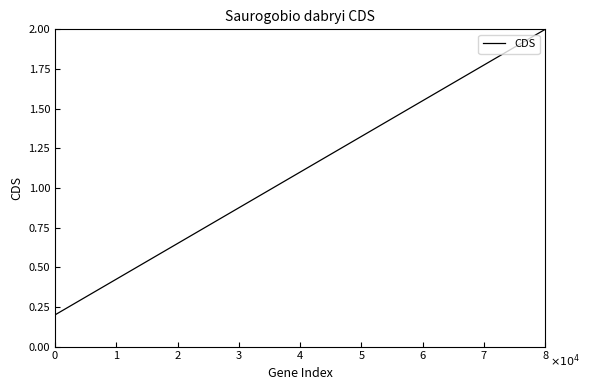

What is the maximum value shown in the chart?

2.0